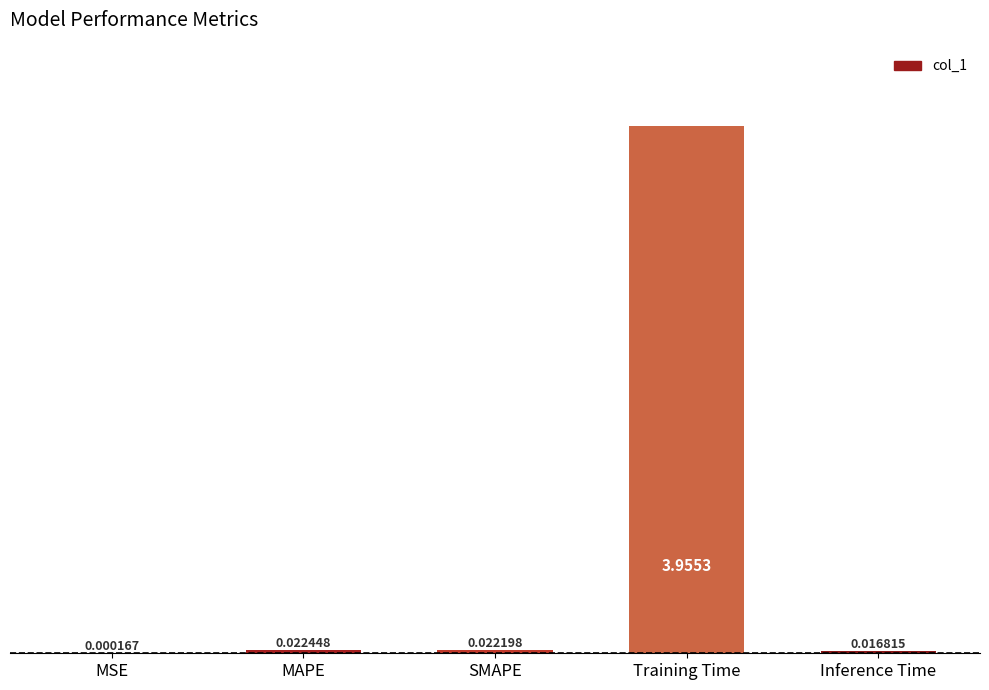

At which category does the chart reach its peak across all series?

Training Time